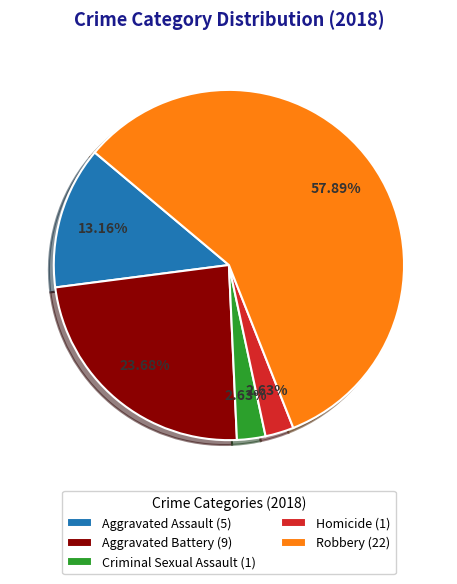

To the nearest percent, what percentage of the pie is Robbery?

58%